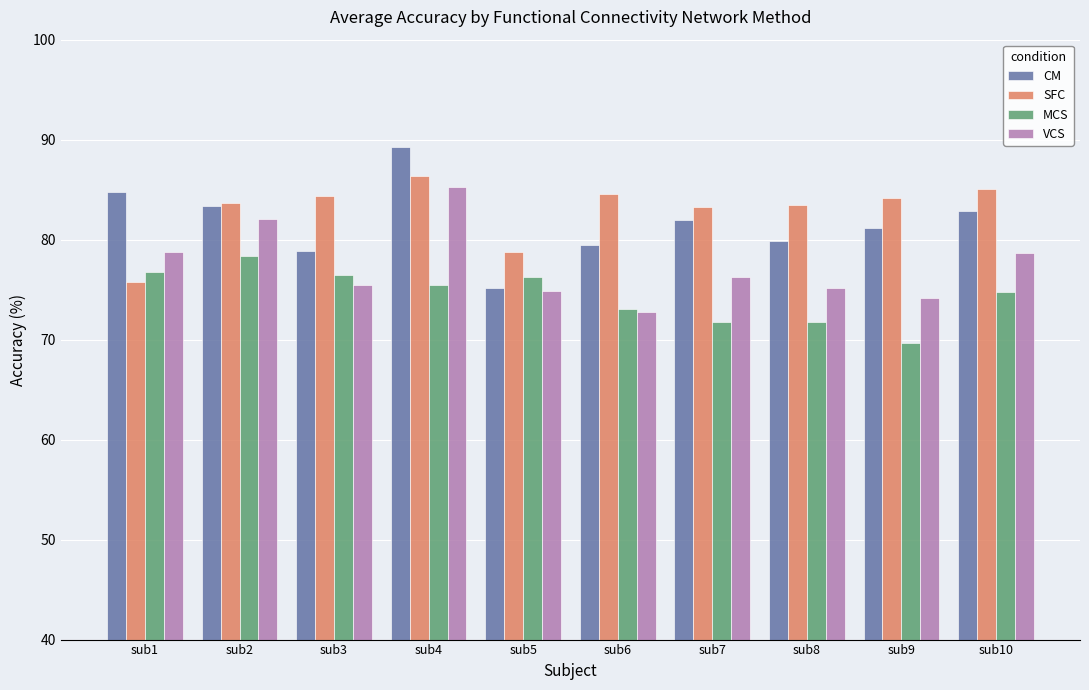

The MCS series shows 74.8 at sub10. True or false?

True